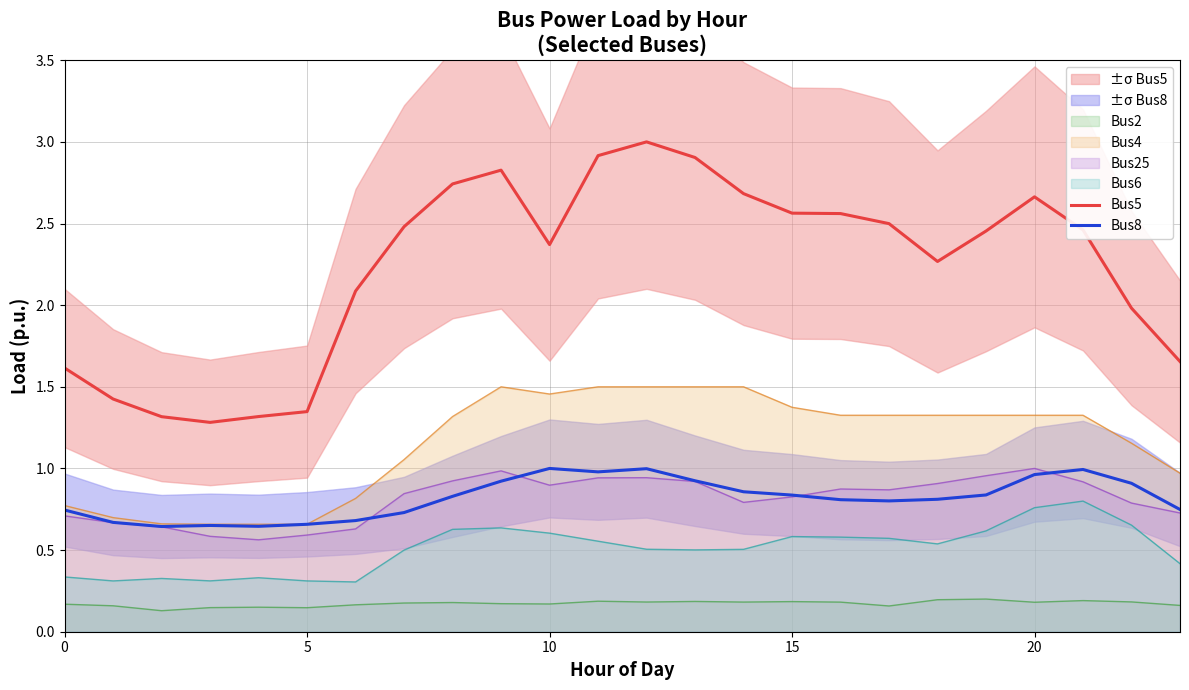

What is the maximum value for Bus5?

3.0